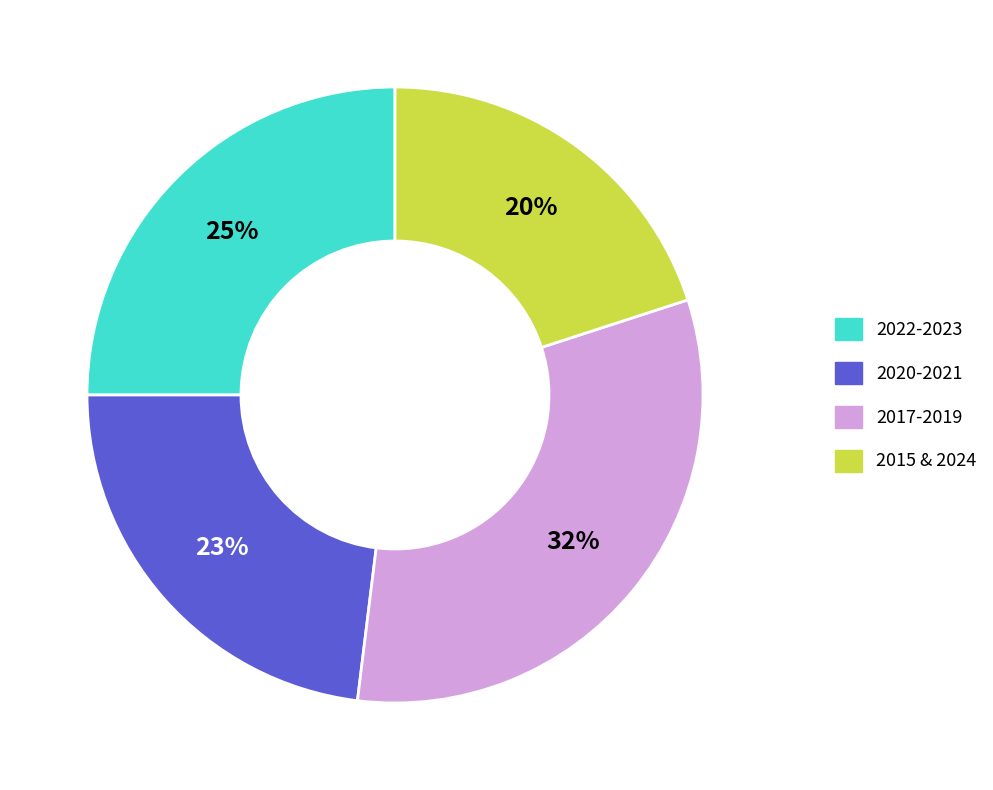

Is there any slice that represents more than half of the pie?

No